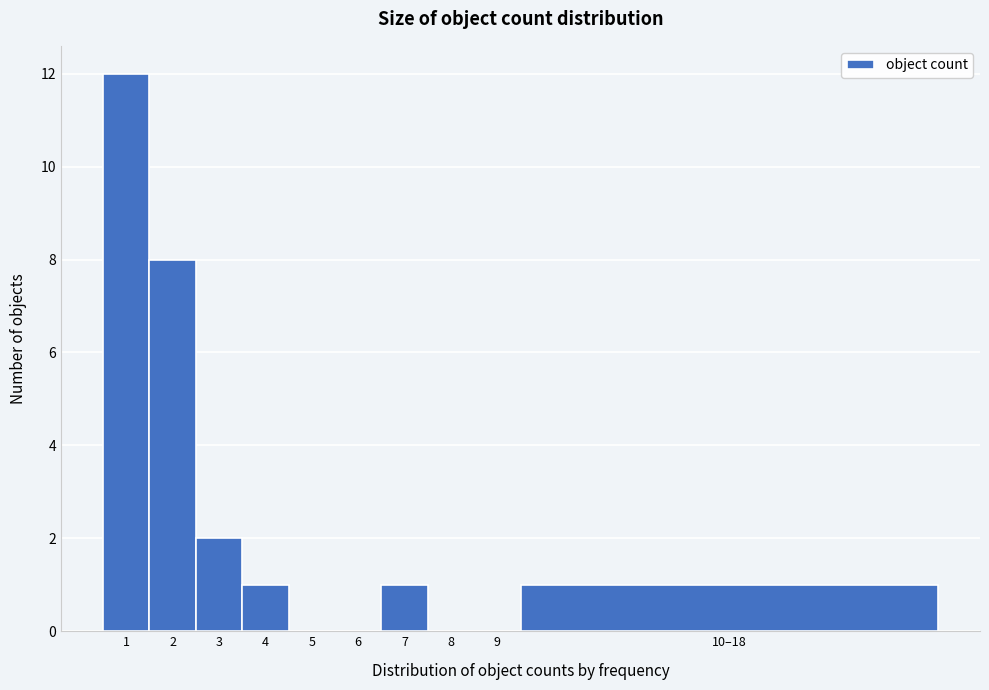

Reading left to right, list all the values displayed in this chart.

1=12	2=8	3=2	4=1	5=0	6=0	7=1	8=0	9=0	10–18=1